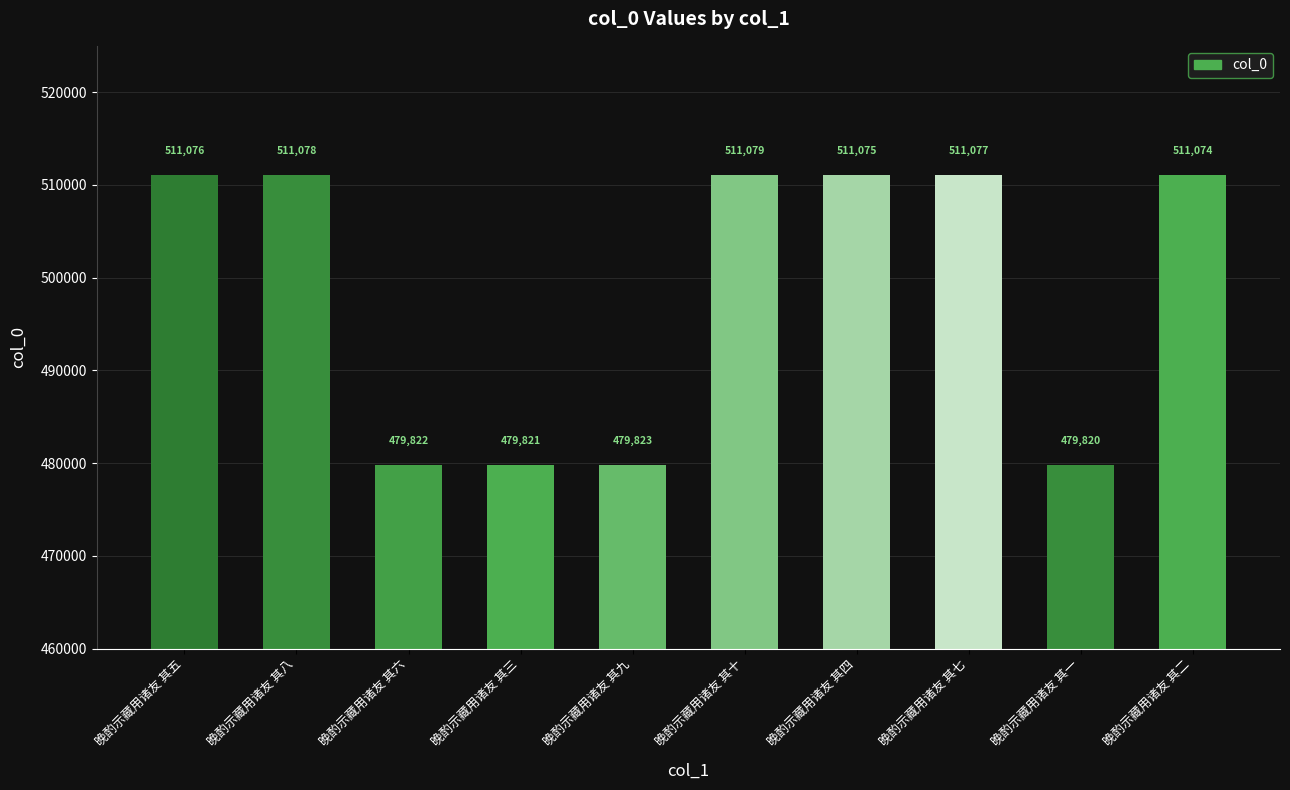

Rank the categories by value from lowest to highest.

晚酌示藏用诸友 其一, 晚酌示藏用诸友 其三, 晚酌示藏用诸友 其六, 晚酌示藏用诸友 其九, 晚酌示藏用诸友 其二, 晚酌示藏用诸友 其四, 晚酌示藏用诸友 其五, 晚酌示藏用诸友 其七, 晚酌示藏用诸友 其八, 晚酌示藏用诸友 其十